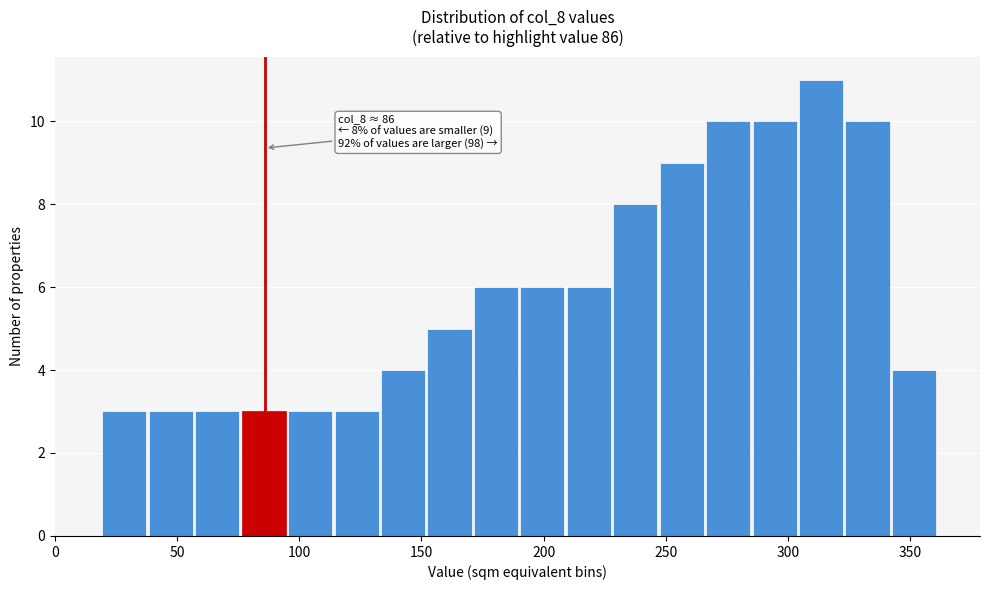

Around what value on the x-axis is the tallest bar? Give the approximate position of its centre, as read against the axis.

315